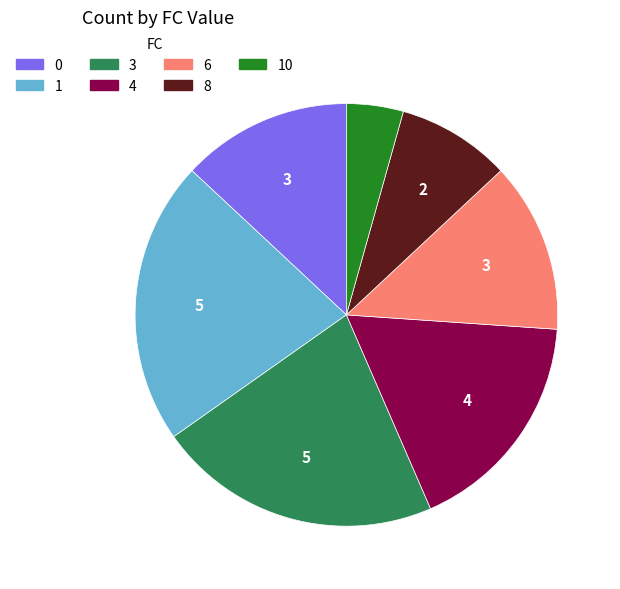

Is there any slice that represents more than half of the pie?

No